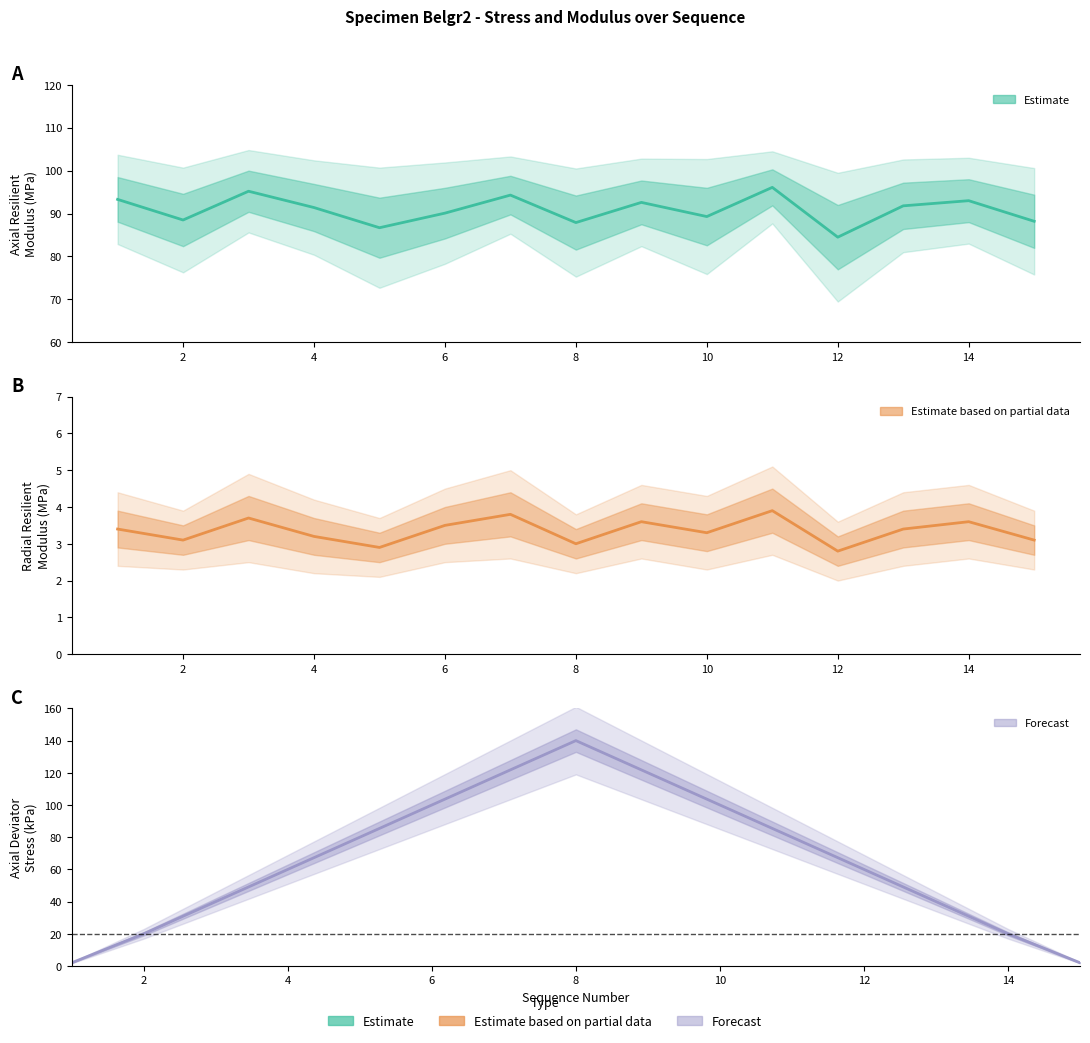

Is it true that AxModulus equals 88.2 at 15?

True